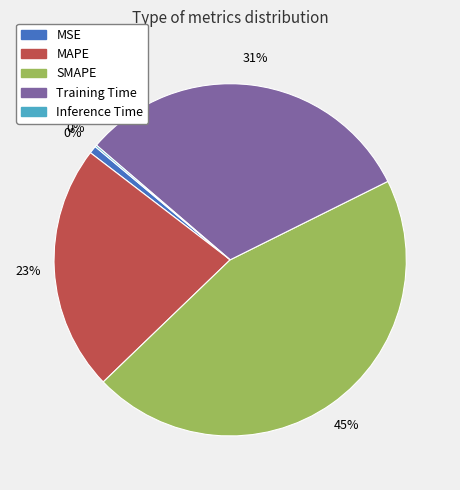

How many slices are in this pie chart?

5